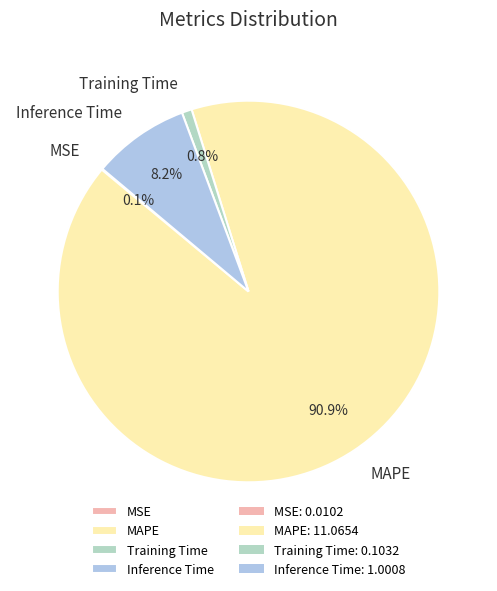

To the nearest percent, what portion does Inference Time represent?

8%